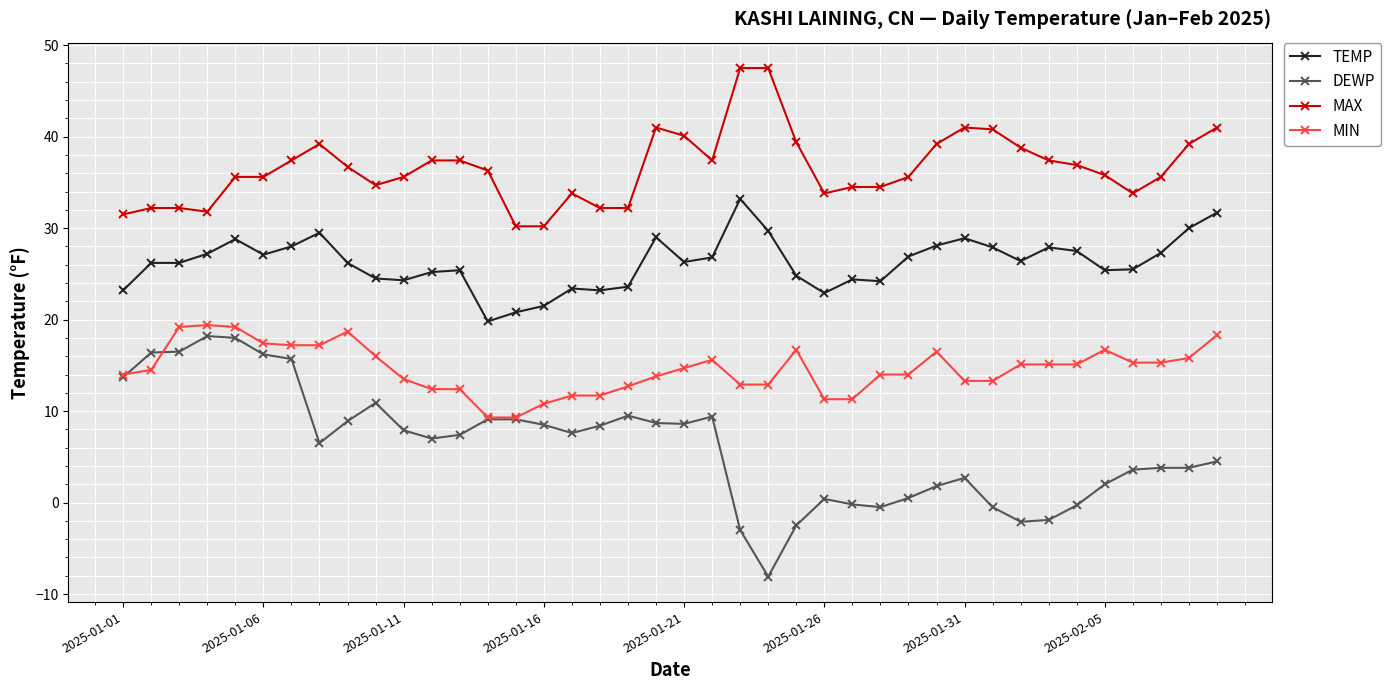

What is the value of the DEWP point at the 3rd from the left?

16.5